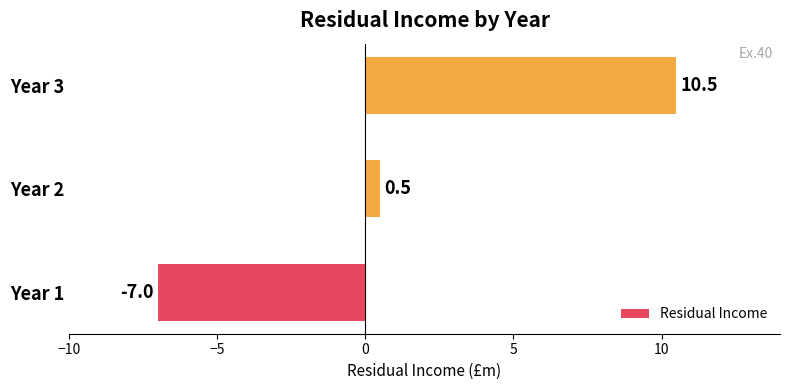

Reading bottom to top, transcribe all the data shown in this chart.

Year 1=-7.0	Year 2=0.5	Year 3=10.5